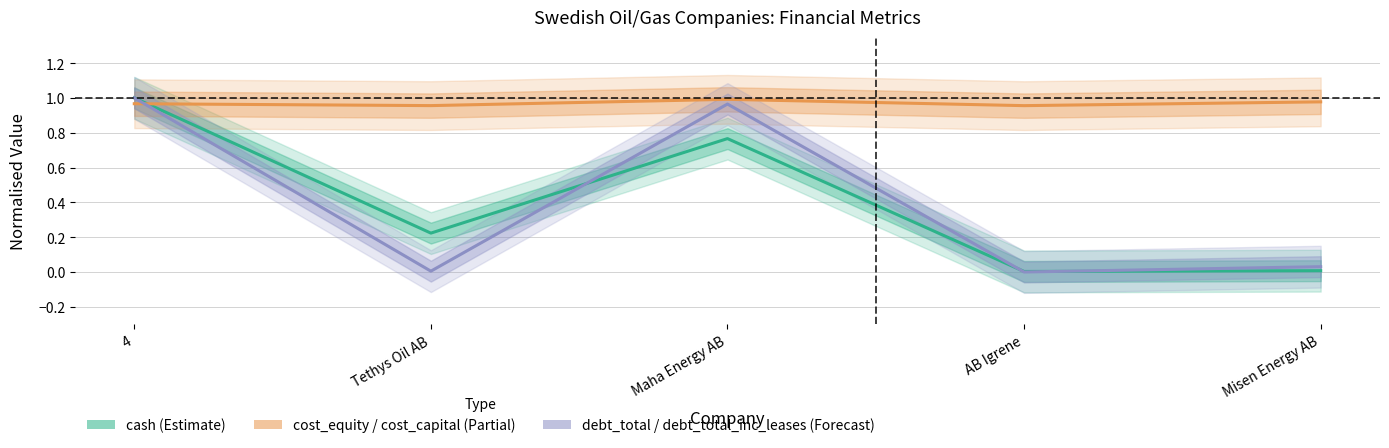

How many lines are shown in the chart?

3